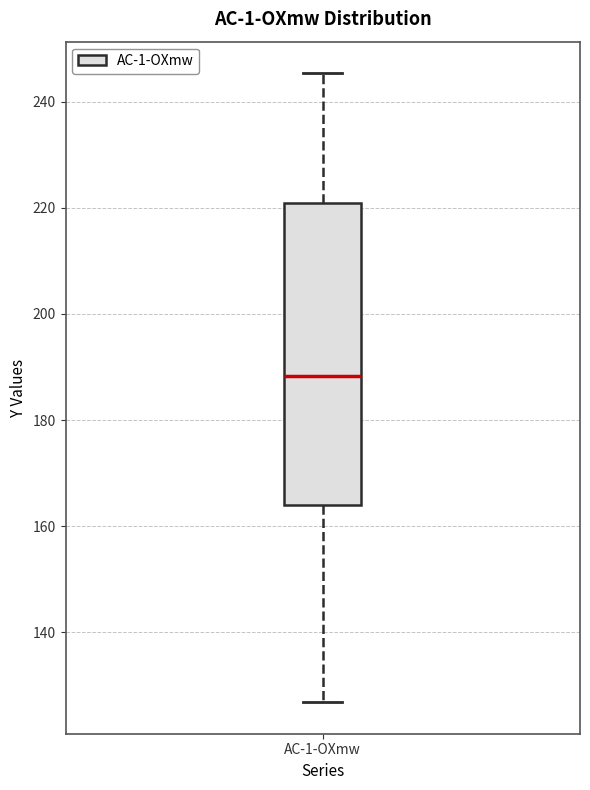

Transcribe this box plot: give where the median line is, the range the box spans, and where the two whiskers end, as read against the y-axis. The values are not printed on the chart, so give them approximately, as read against the axis.

median 188, box 164 to 220, whiskers 126 to 246